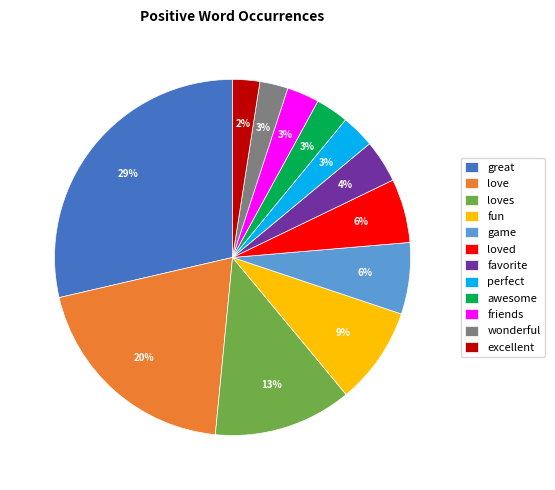

To the nearest percent, what percentage of the pie is excellent?

2%